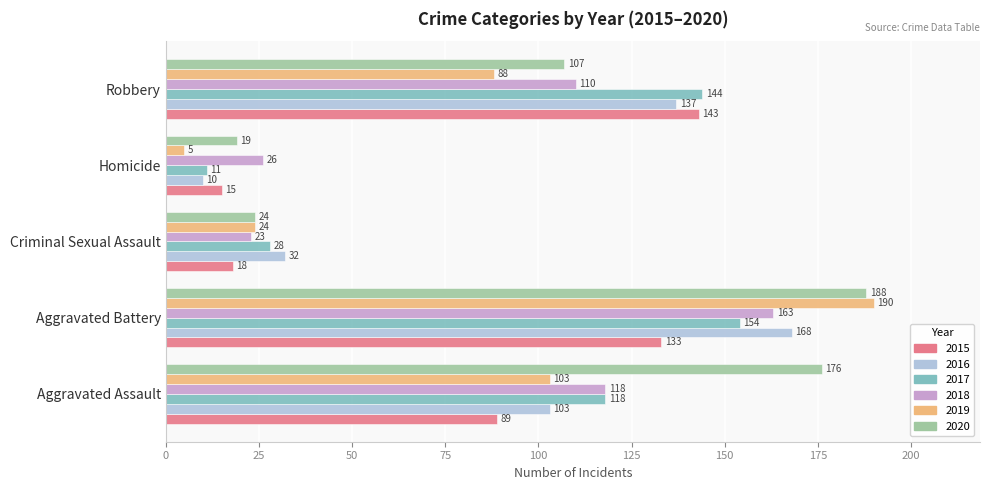

Rank the categories by 2016 value from lowest to highest.

Homicide, Criminal Sexual Assault, Aggravated Assault, Robbery, Aggravated Battery